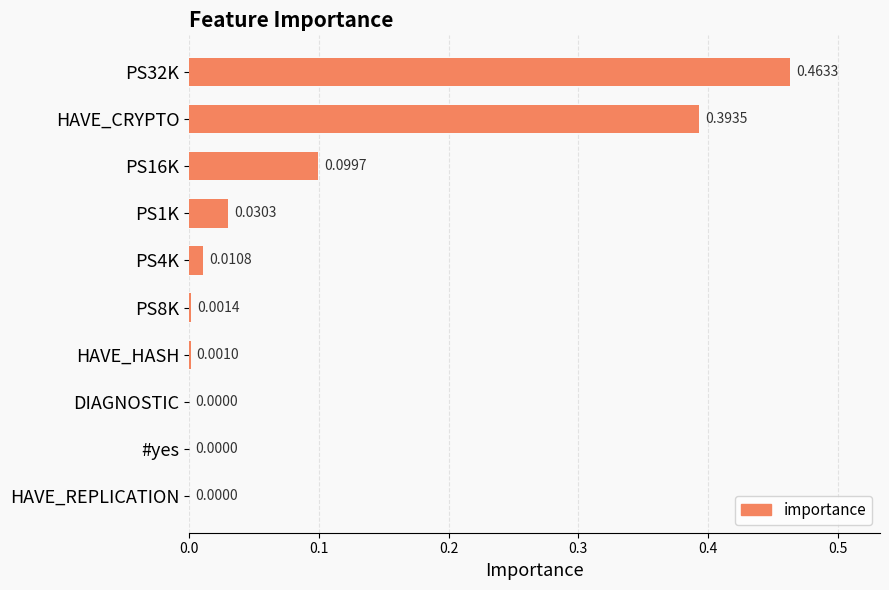

Which has a higher value, PS8K or PS32K?

PS32K